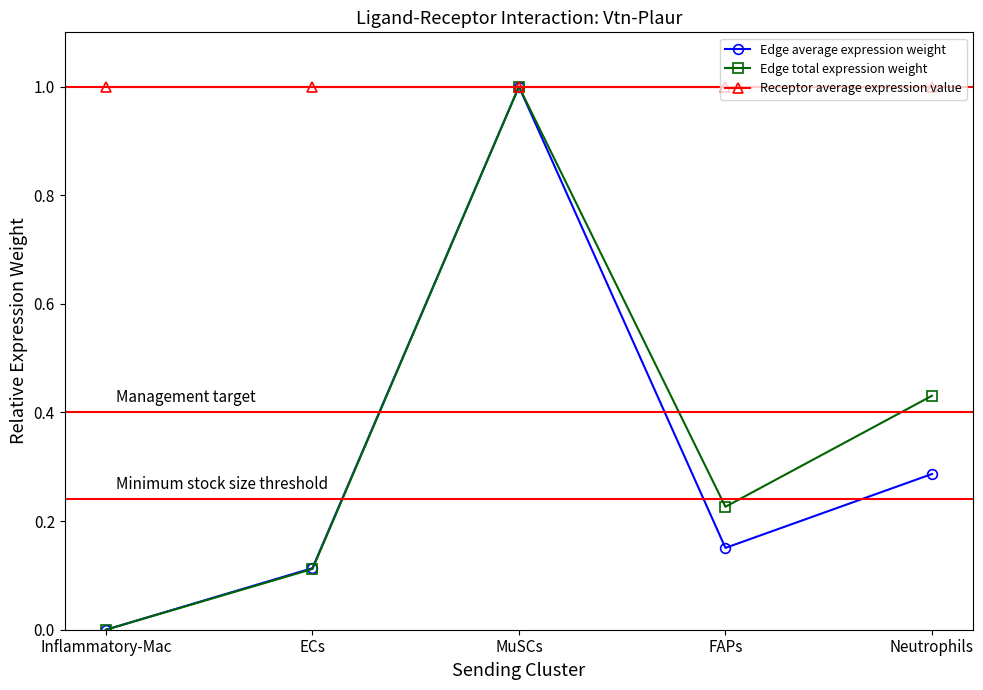

At how many categories does at least one series exceed 0?

5